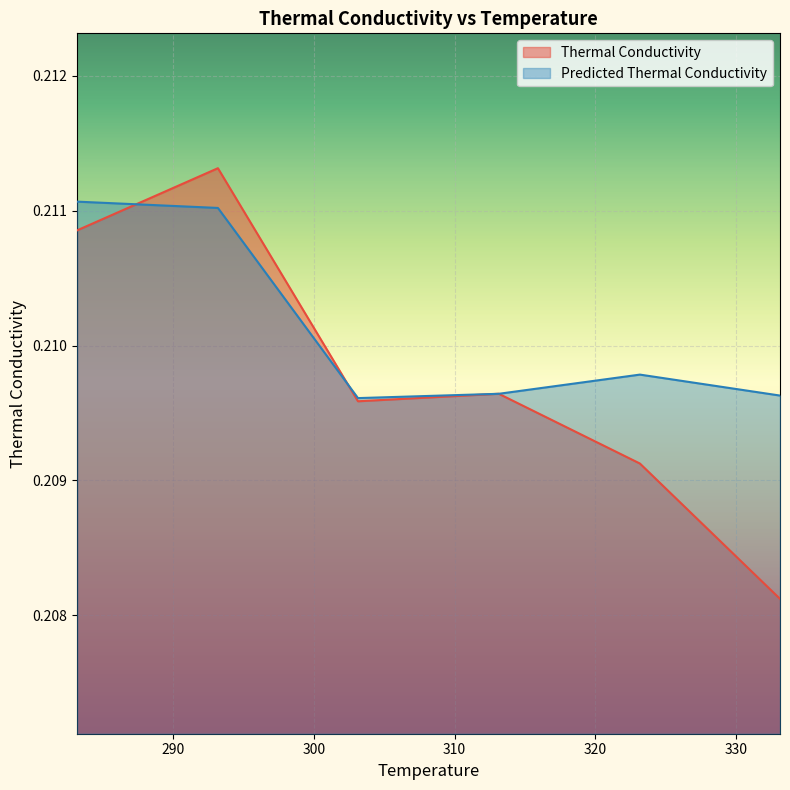

What are all the series names shown in the legend?

Thermal Conductivity, Predicted Thermal Conductivity